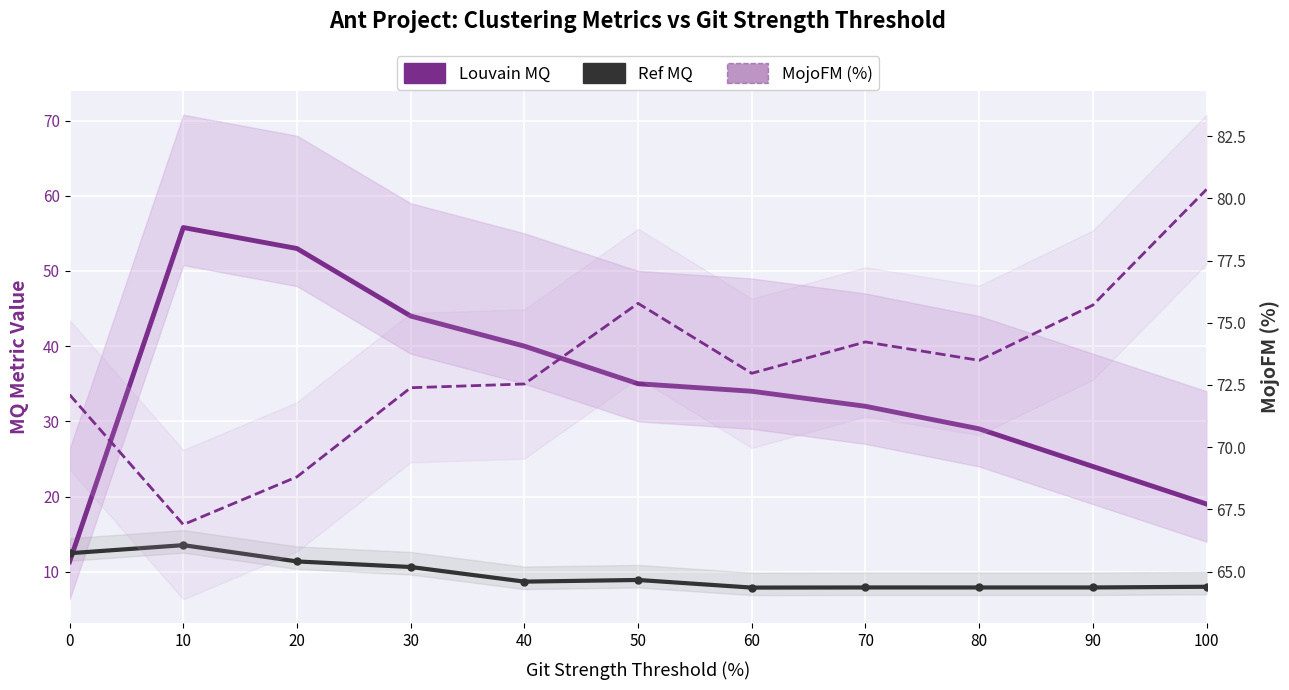

At which category does the chart reach its minimum across all series?

60